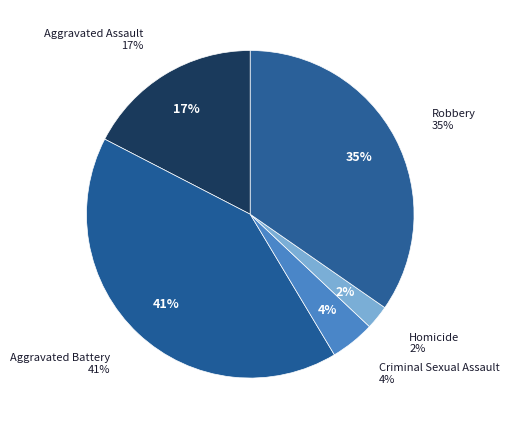

Is there any slice that represents more than half of the pie?

No